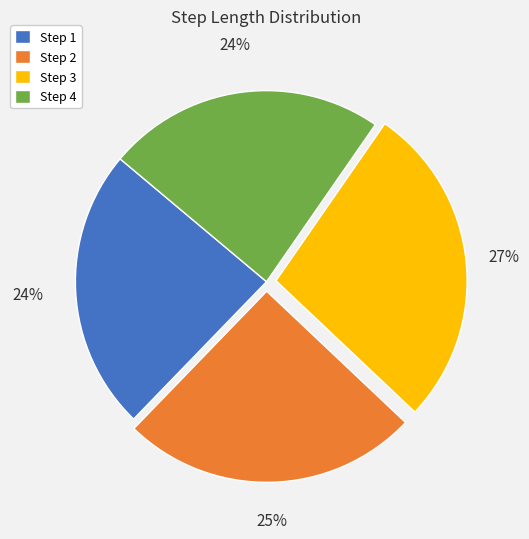

To the nearest percent, what is the average slice percentage?

25%